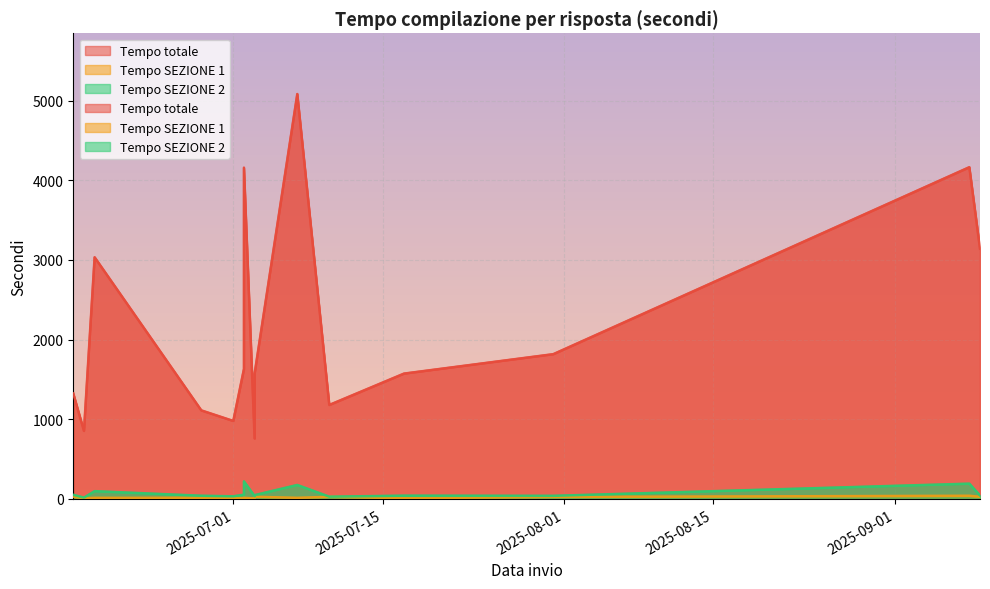

What are all the series names shown in the legend?

Tempo totale, Tempo SEZIONE 1, Tempo SEZIONE 2